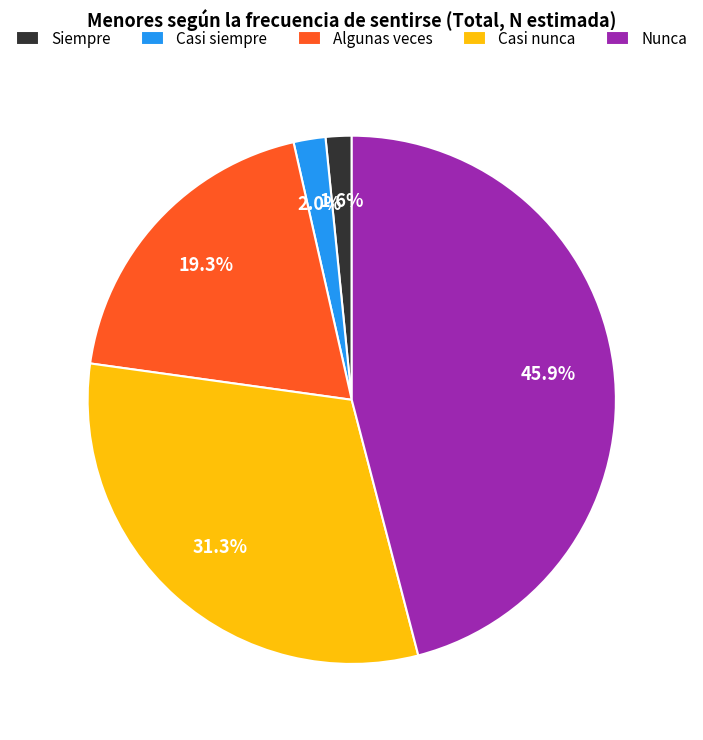

Which has a higher value, Nunca or Casi siempre?

Nunca